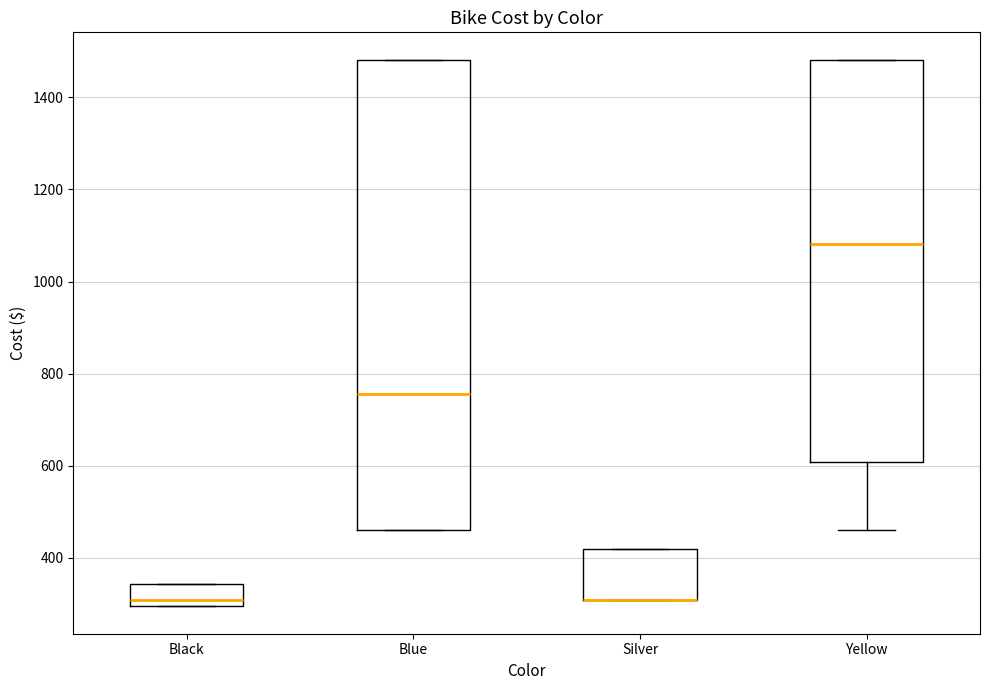

Comparing the boxes themselves (not the whiskers), which one is the tallest?

Blue